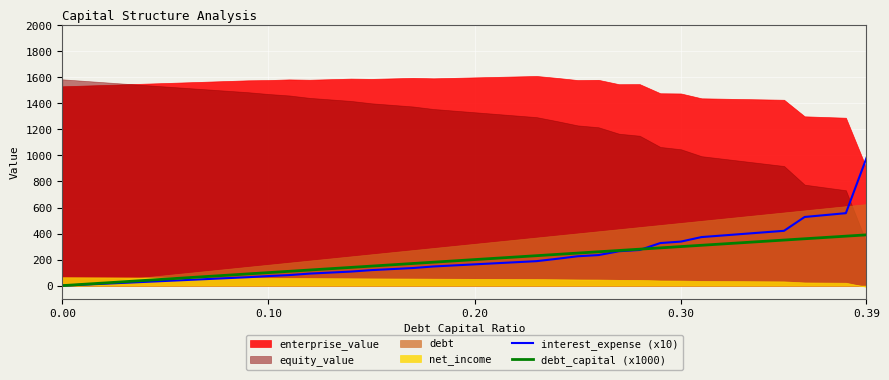

How many values in the interest_expense (x10) series exceed 163?

20